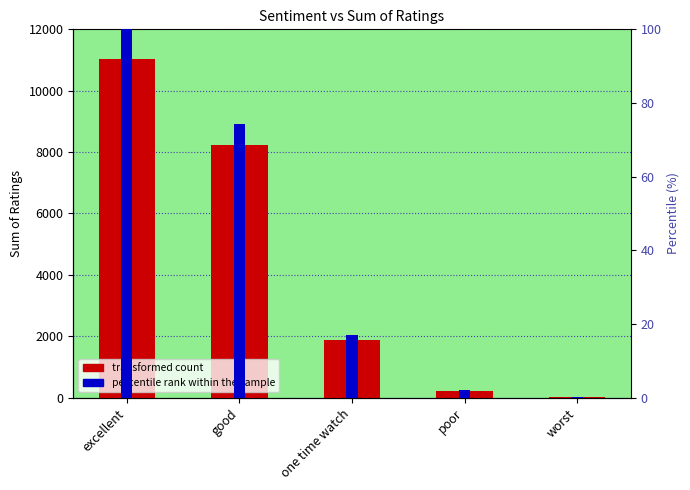

How many data points in sum_ratings are less than 1863?

2